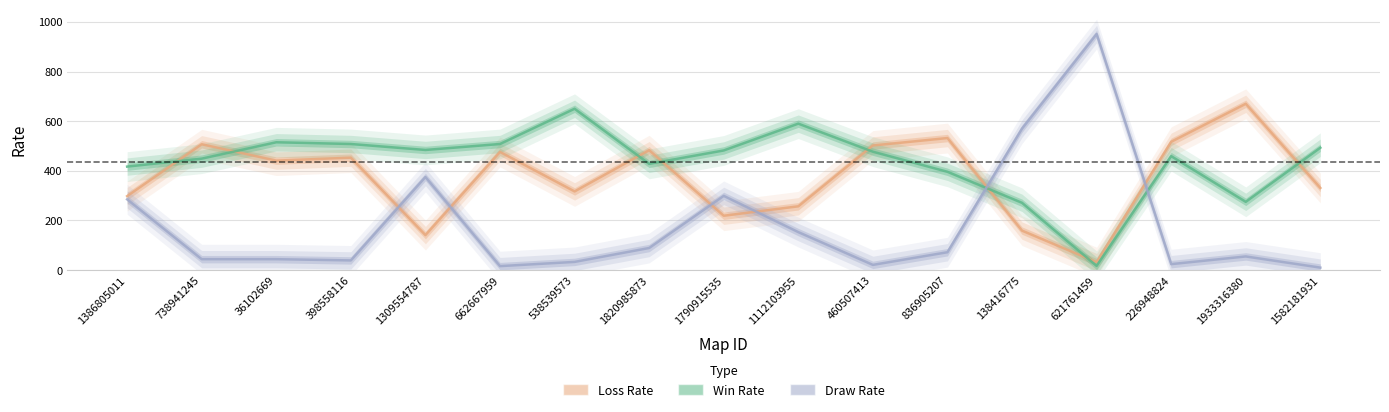

The Win Rate series shows 127 at 836905207. True or false?

False